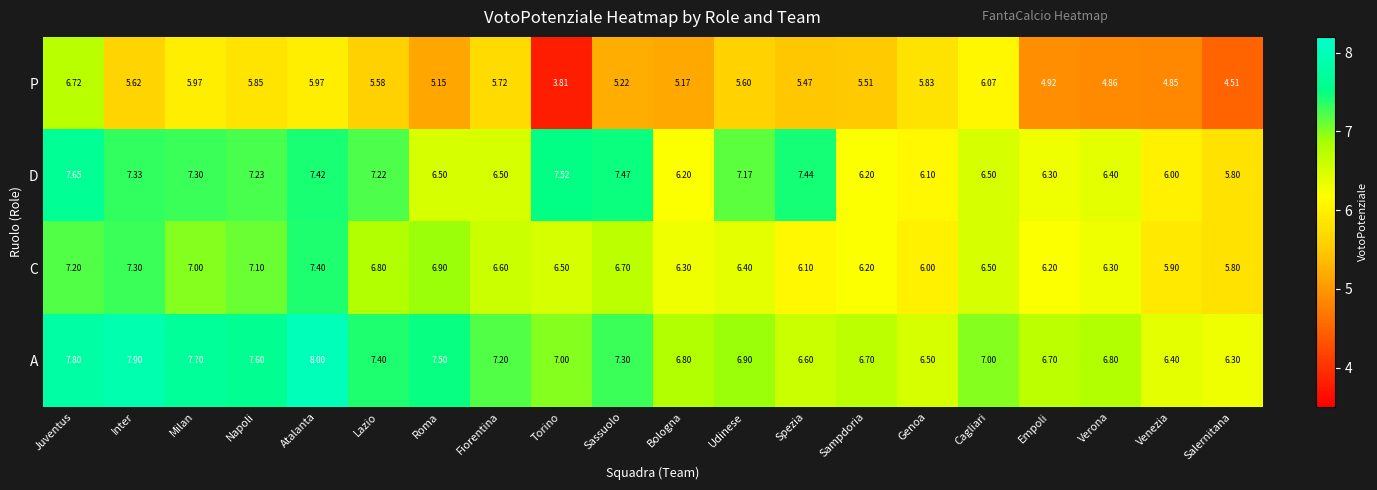

Which series has the largest total across all categories?

A